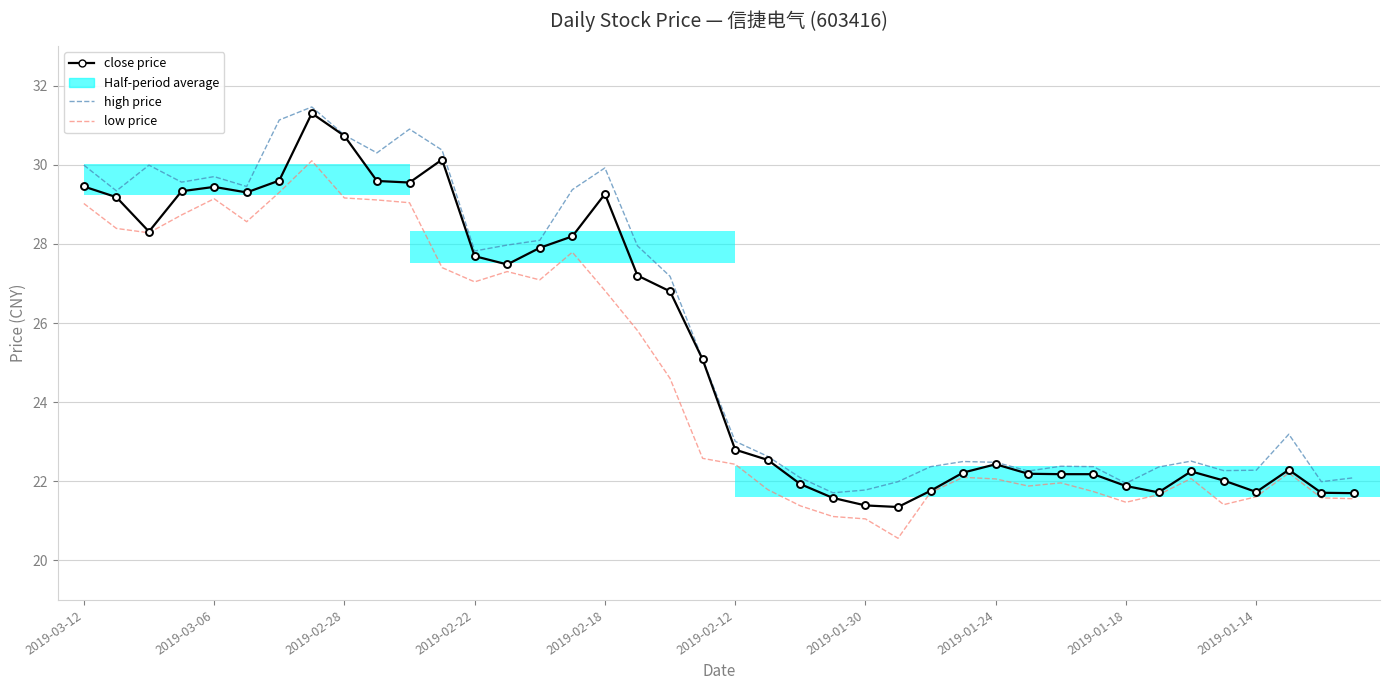

How many values in the high price series are below 25?

20